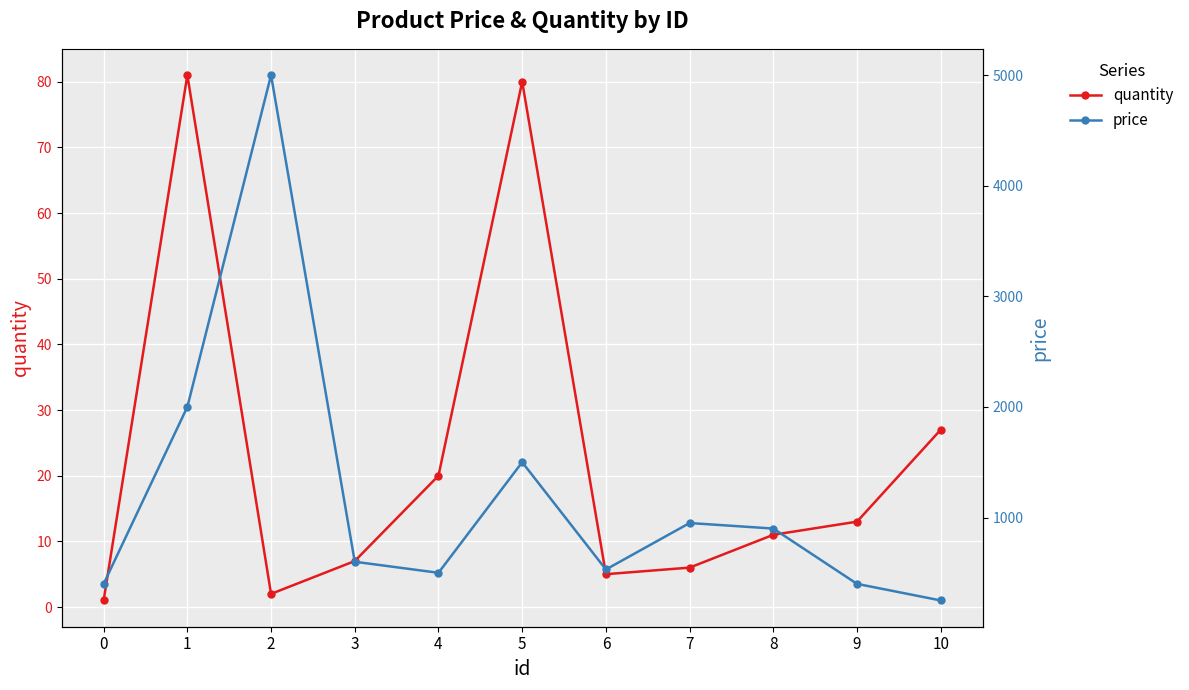

Which category has the highest value in the price series?

2